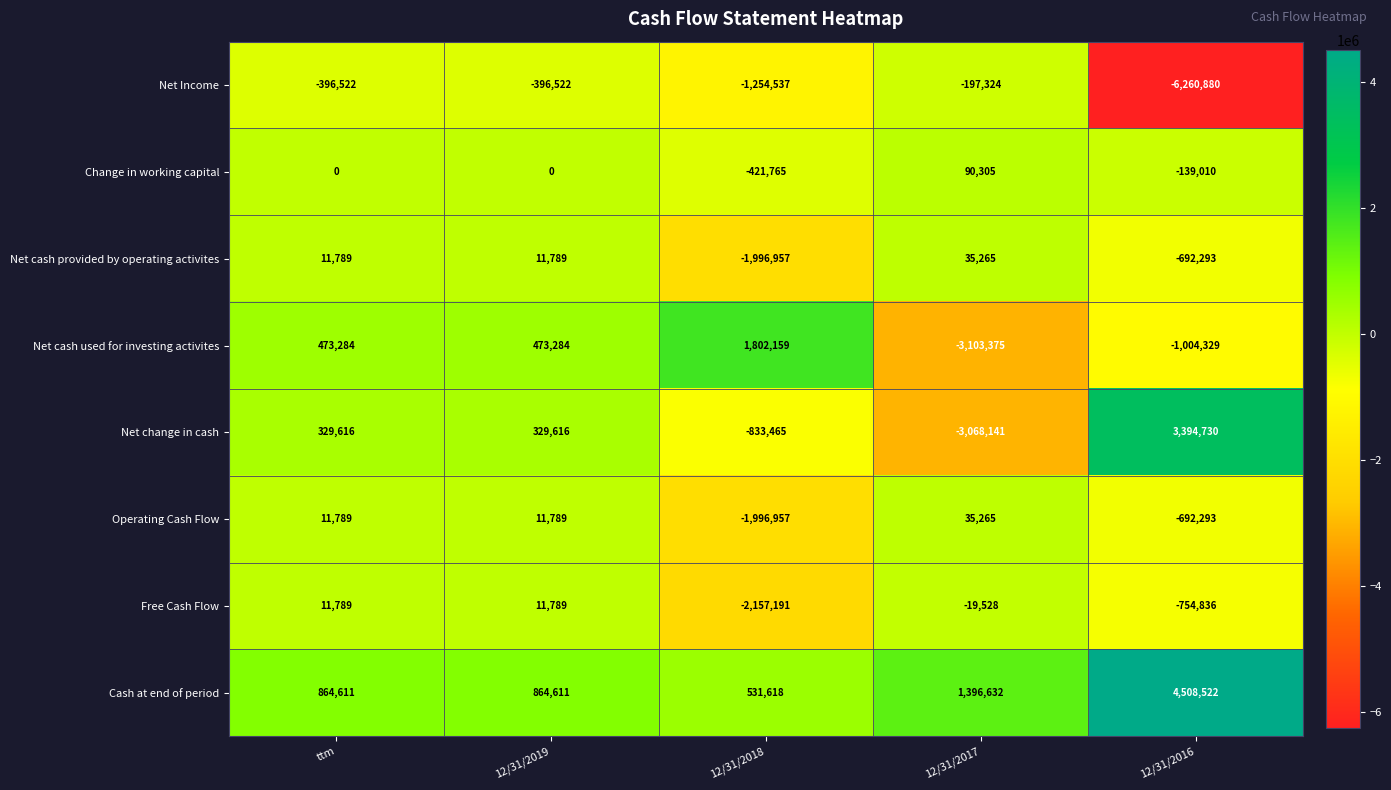

Which series has the largest range (max minus min)?

Net change in cash